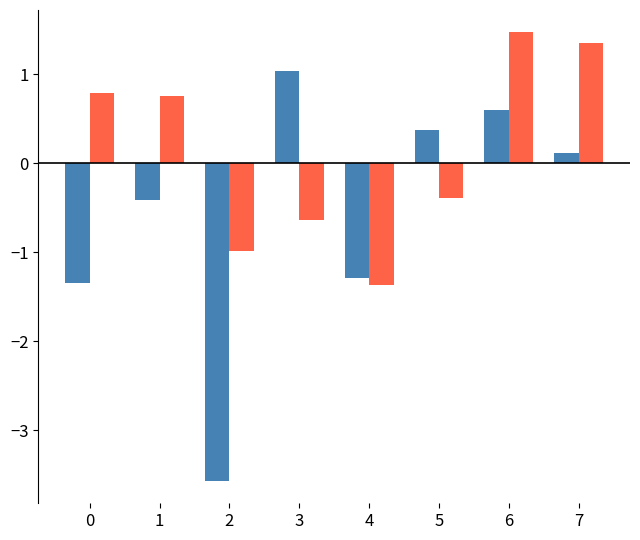

What is the difference between the highest and lowest values at 1?

1.2